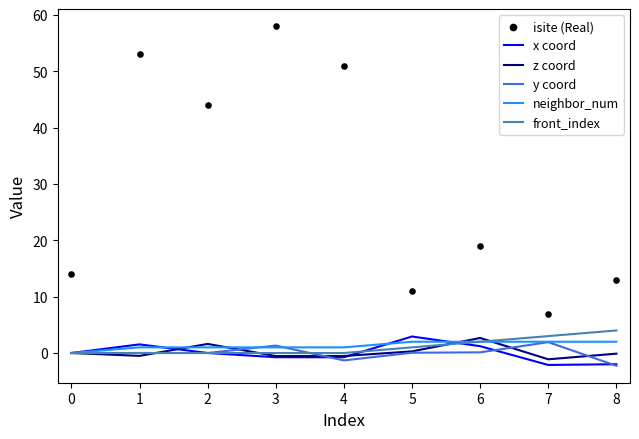

Which series contains the highest Y value?

isite (Real)